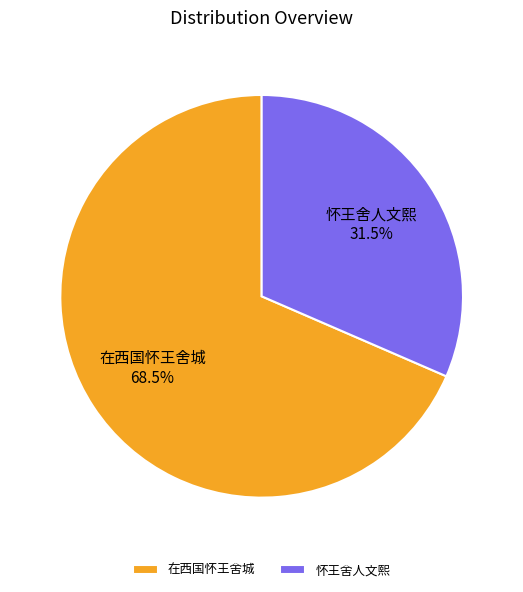

Which slice is the smallest?

怀王舍人文熙